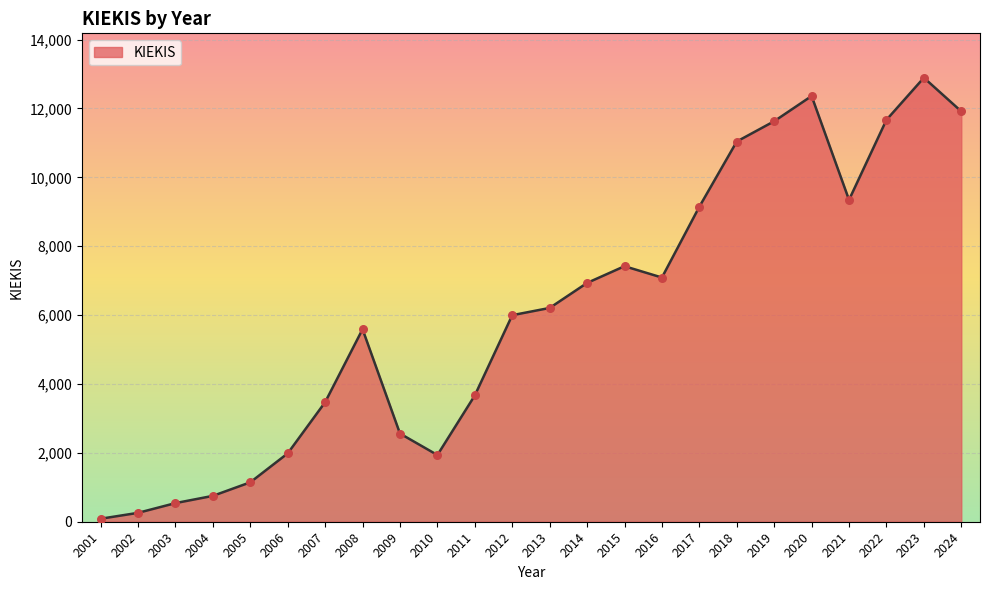

What is the ratio of the value at 2016 to the value at 2003?

13.1